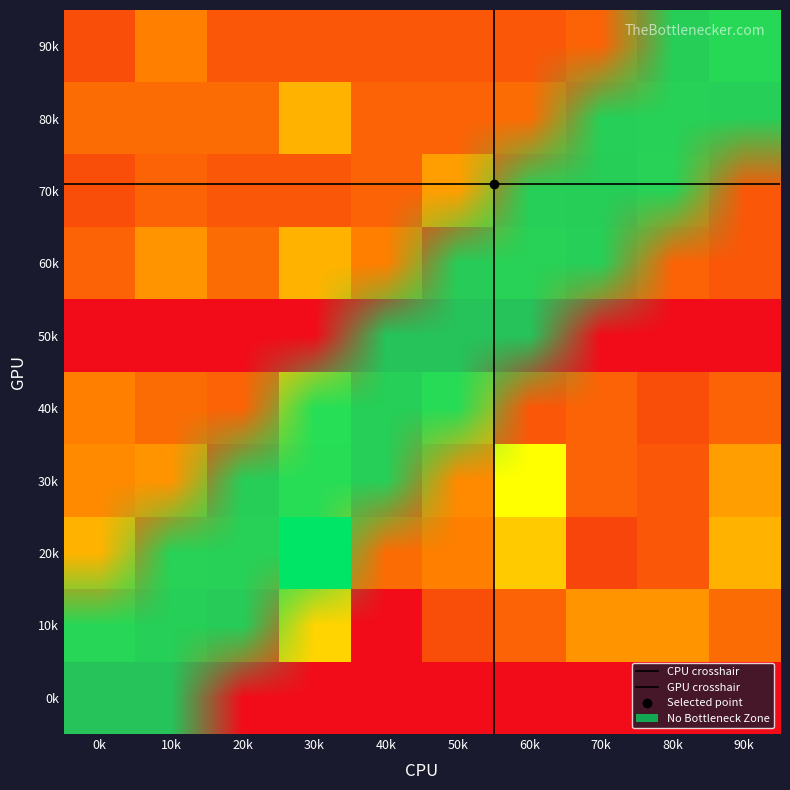

How many data points does each series have?

10